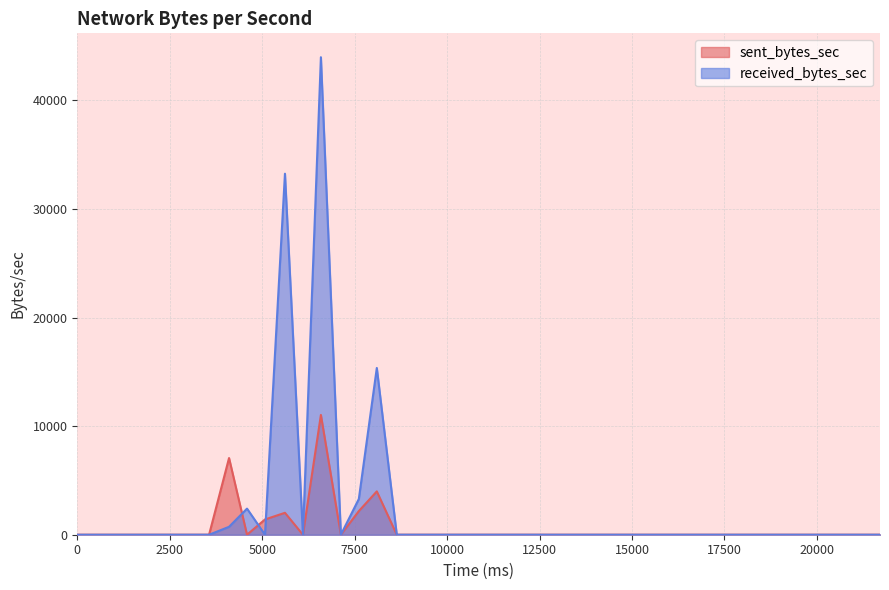

At which category does sent_bytes_sec reach its first local peak?

4104